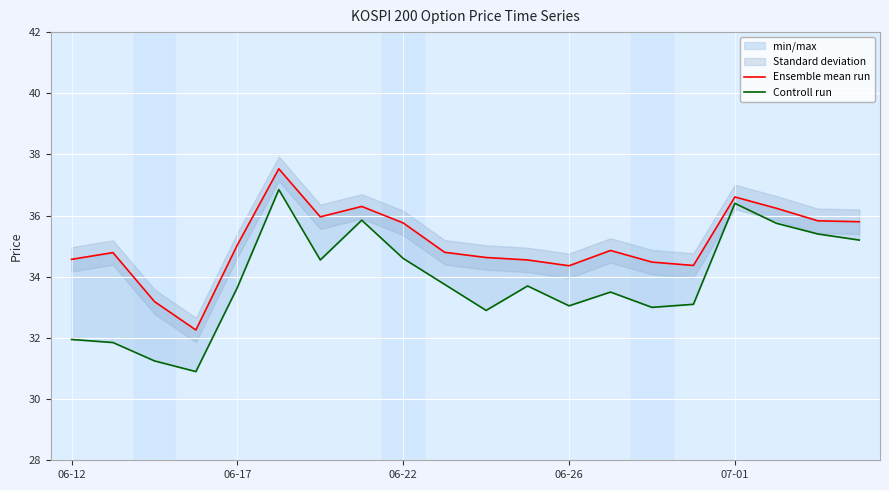

How many categories are shown in the chart?

20